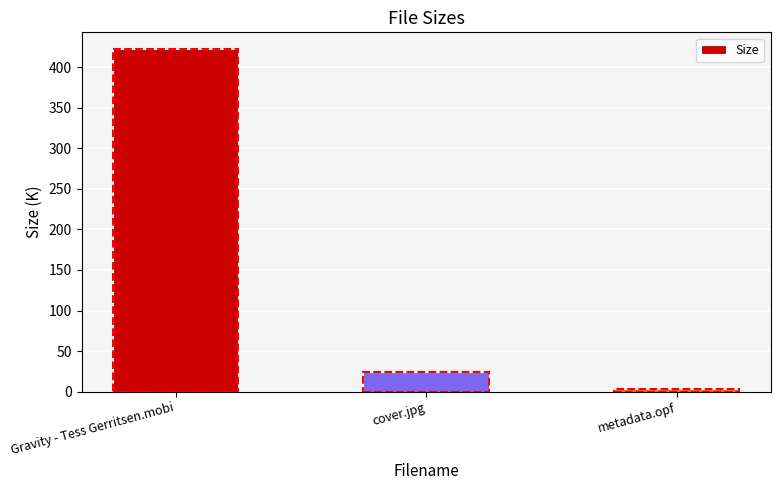

What is the label of the 2nd bar from the left?

cover.jpg